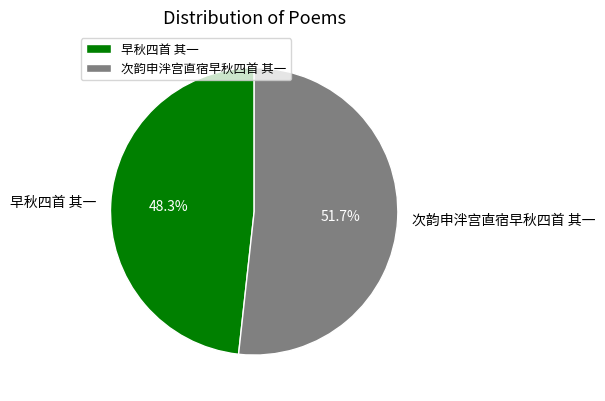

Count the number of slices in the pie.

2